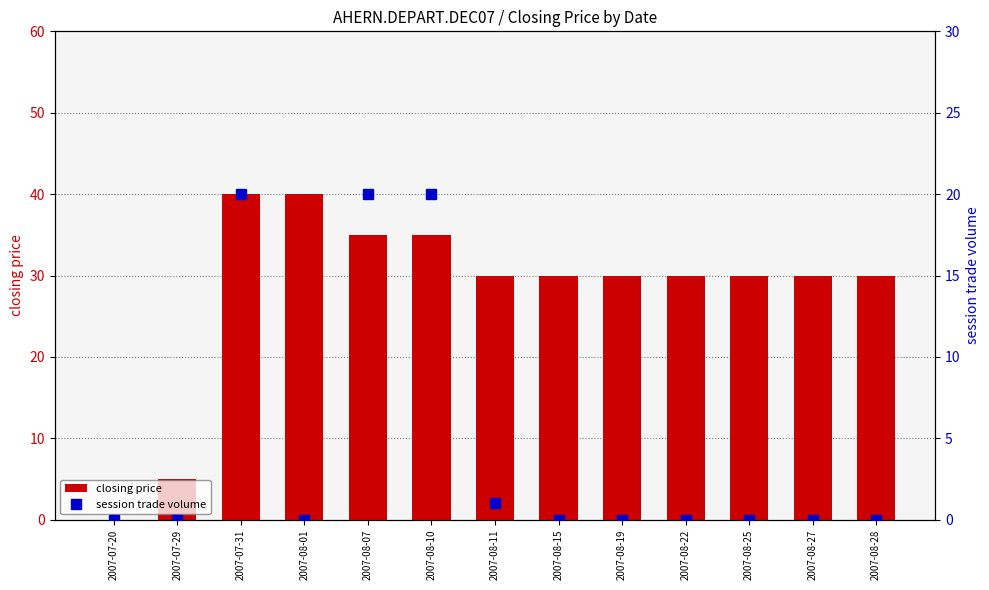

True or false: closing price has a value of 30 at 2007-08-19.

True